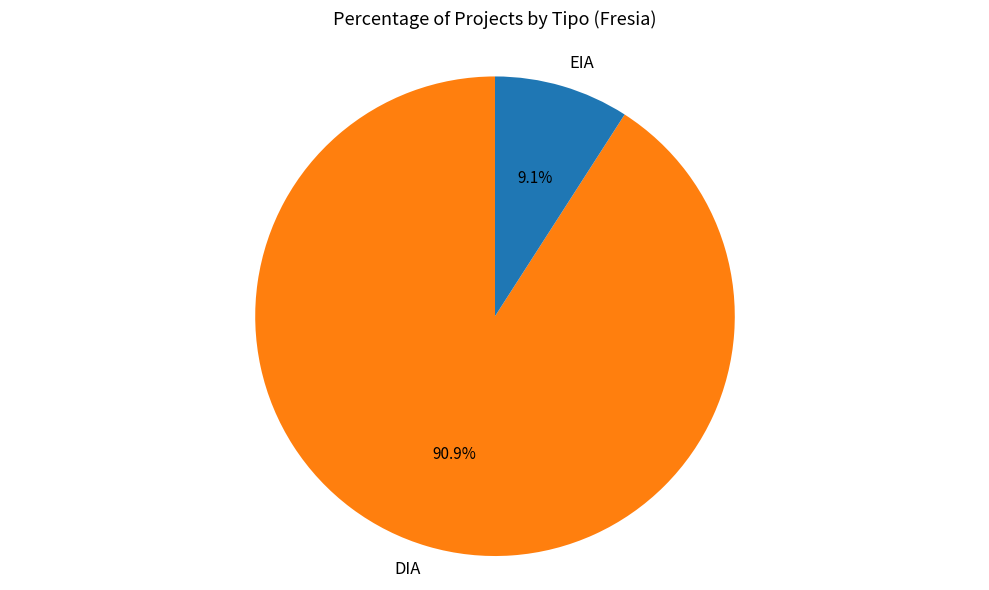

Does DIA represent more than half of the total?

Yes